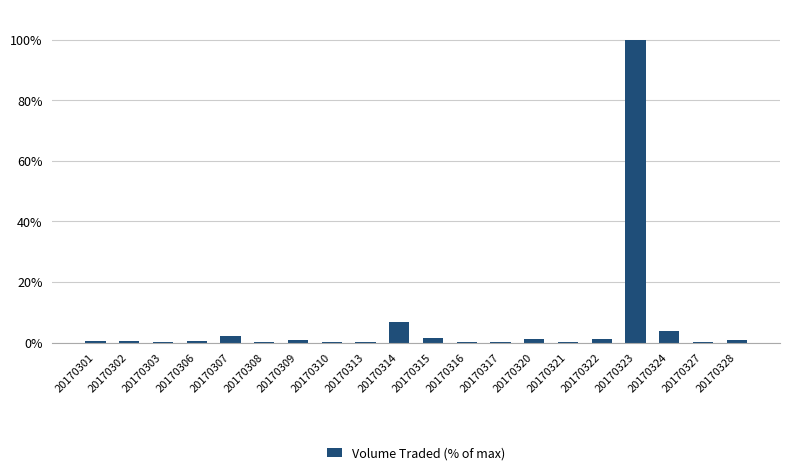

Is it true that the value at 20170309 is 0.9?

True